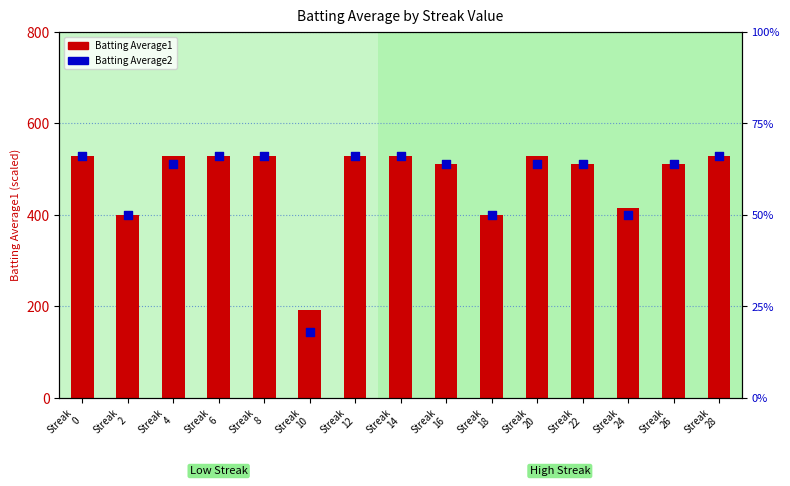

At how many categories does at least one series exceed 21?

15